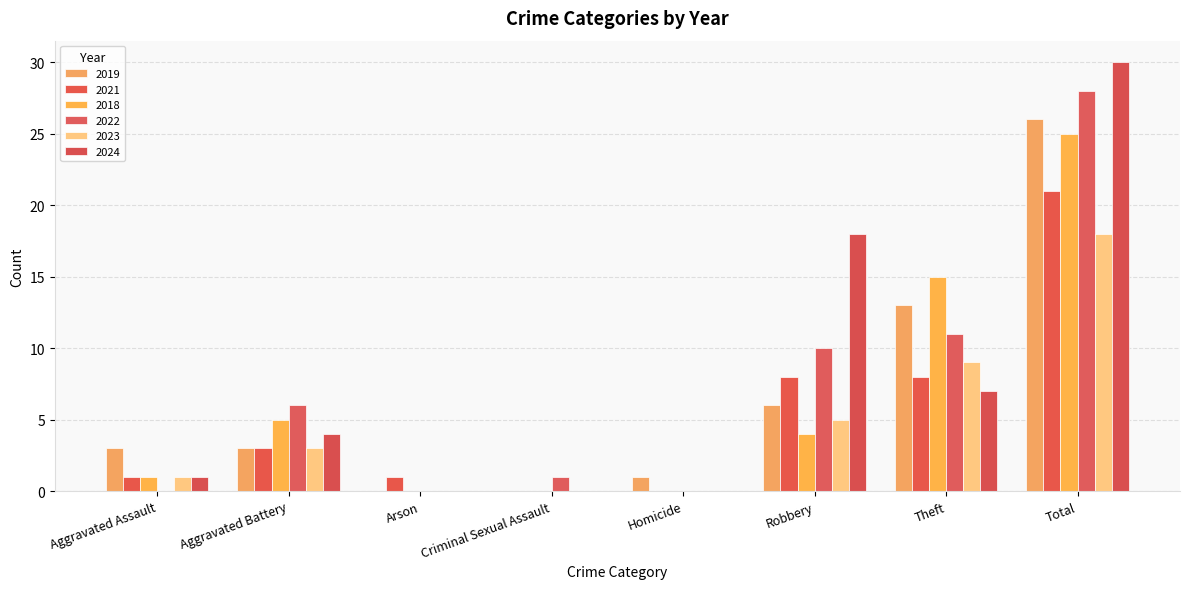

Reading left to right, extract all data points from this chart.

2019: 3	3	0	0	1	6	13	26
2021: 1	3	1	0	0	8	8	21
2018: 1	5	0	0	0	4	15	25
2022: 0	6	0	1	0	10	11	28
2023: 1	3	0	0	0	5	9	18
2024: 1	4	0	0	0	18	7	30